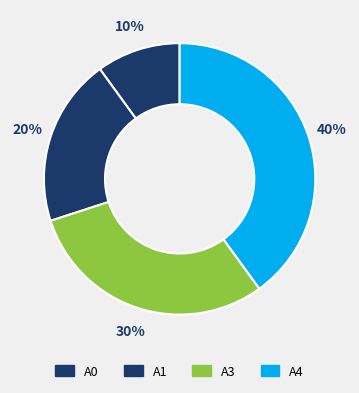

To the nearest percent, what is the combined percentage of A1 and A3?

50%